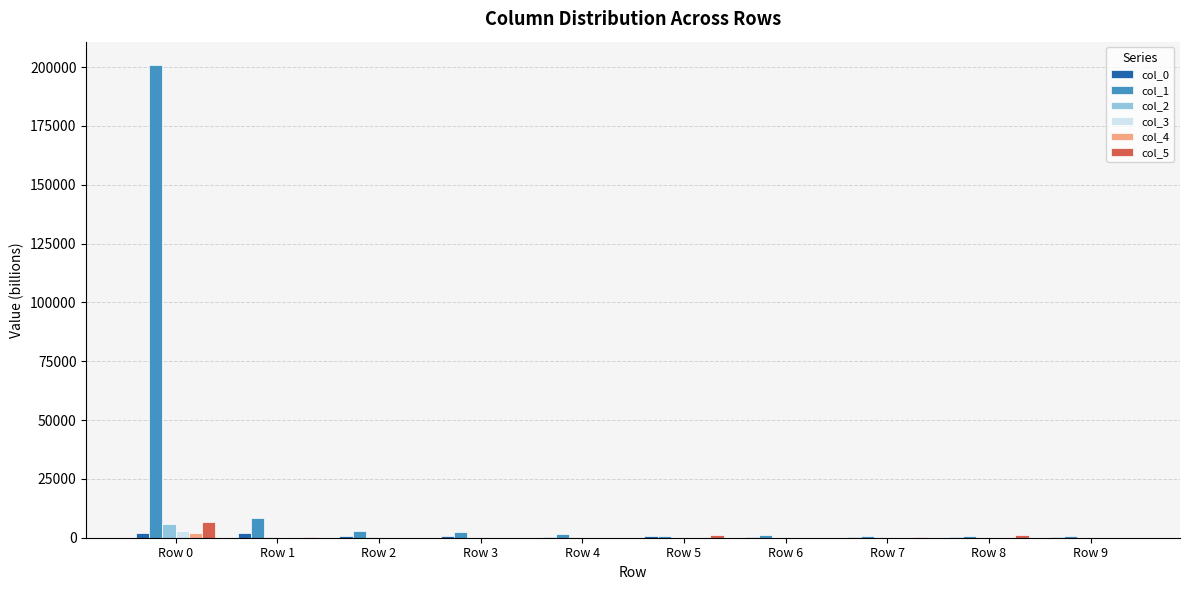

Are the bars horizontal?

No